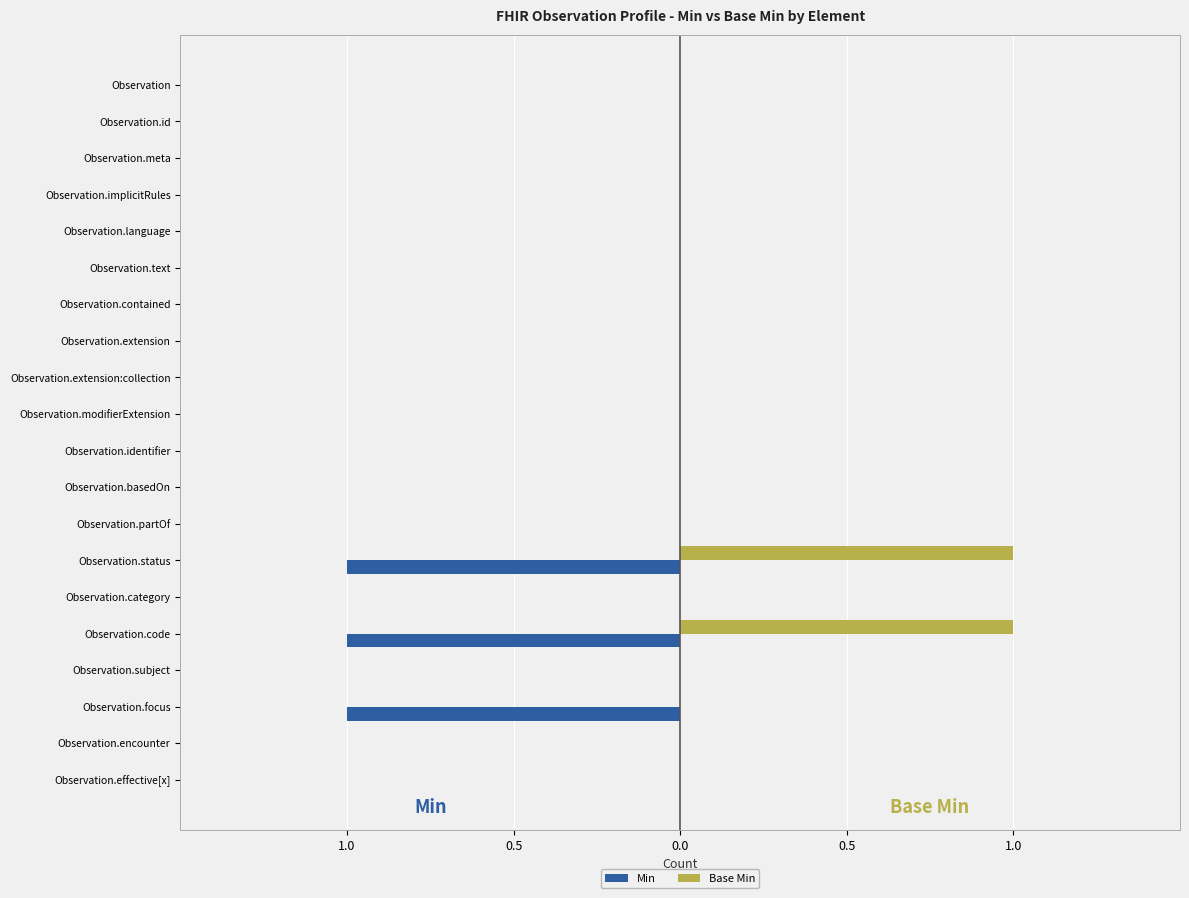

What is the highest value of the Base Min series?

1